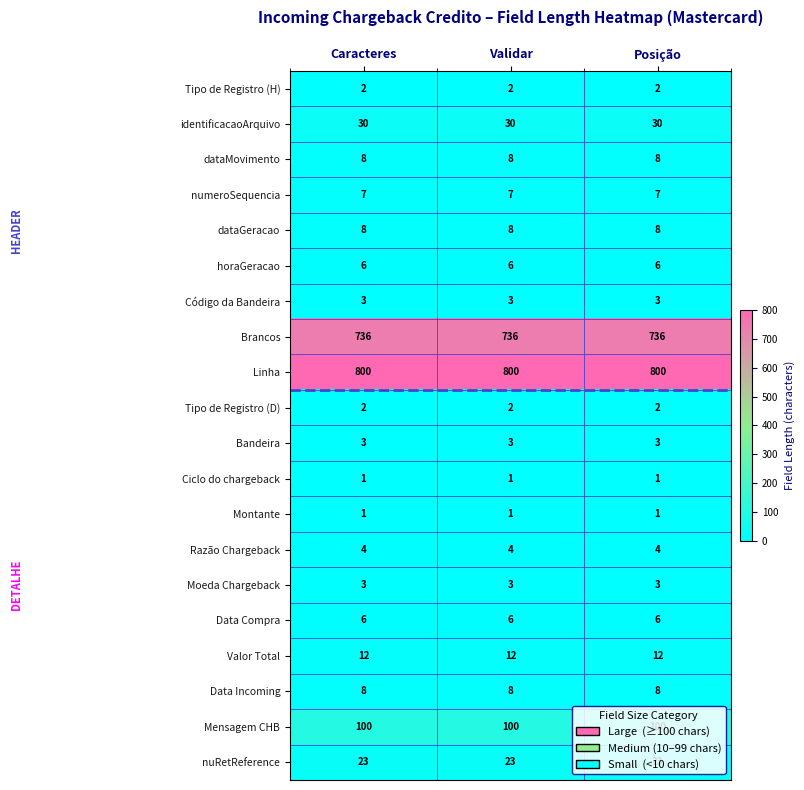

At how many categories does at least one series exceed 778?

3